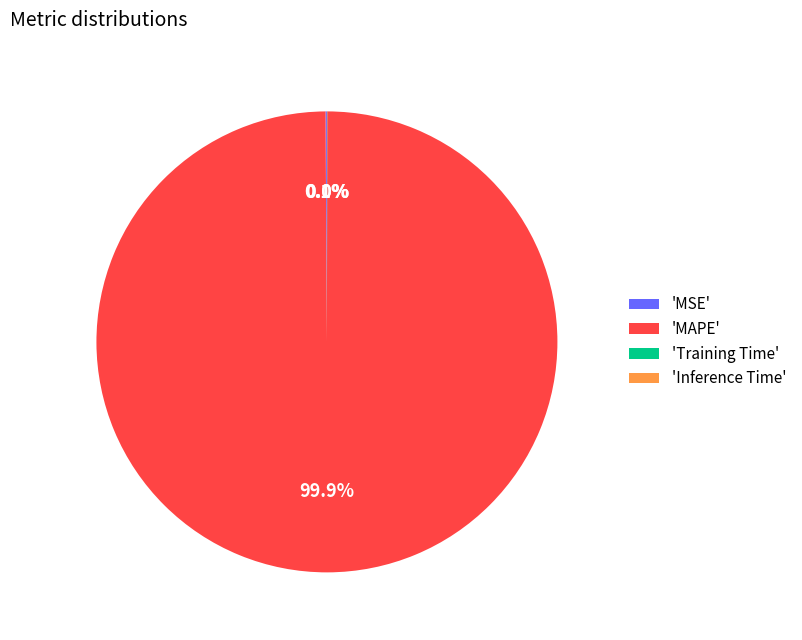

To the nearest percent, what is the average slice percentage?

25%